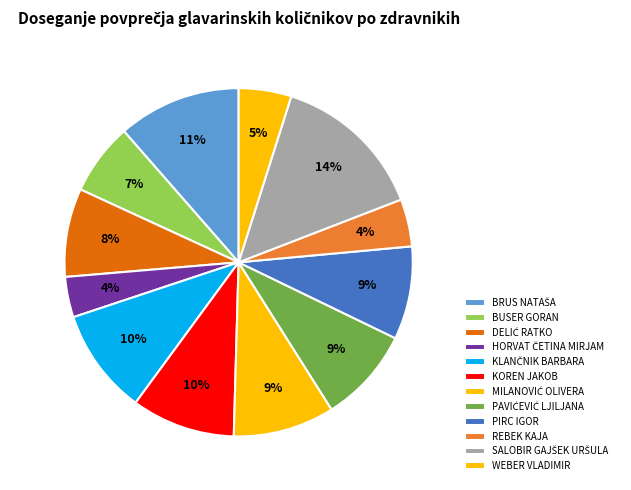

True or false: REBEK KAJA accounts for 17% of the total.

False